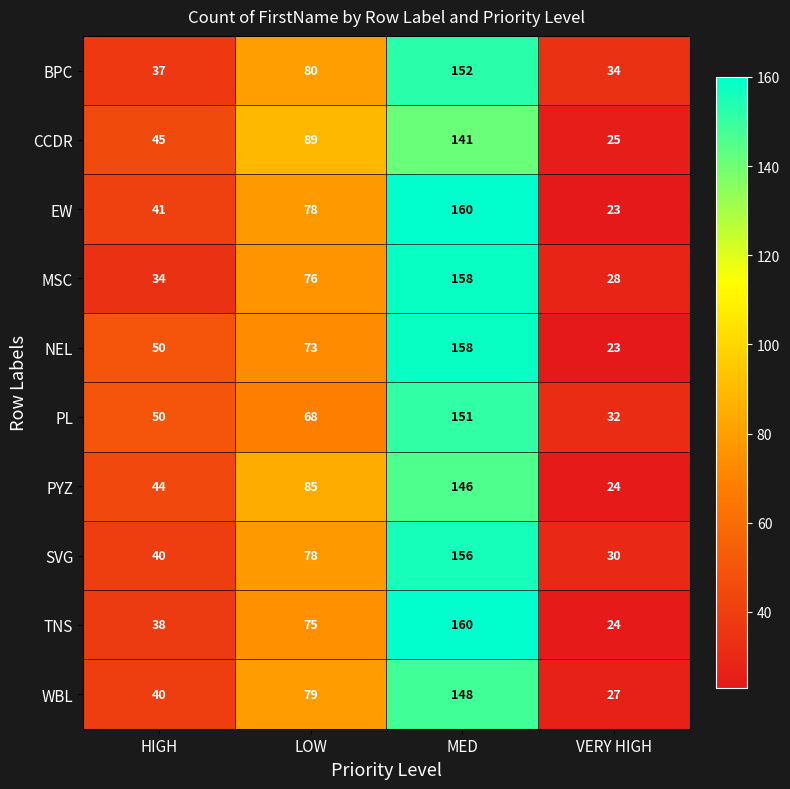

How many series are shown in this chart?

10